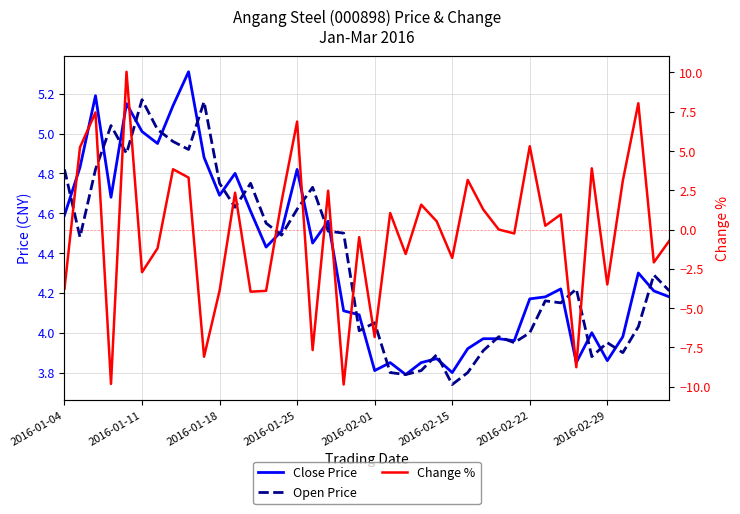

What is the difference between the Close Price values at 14 and 22?

0.7